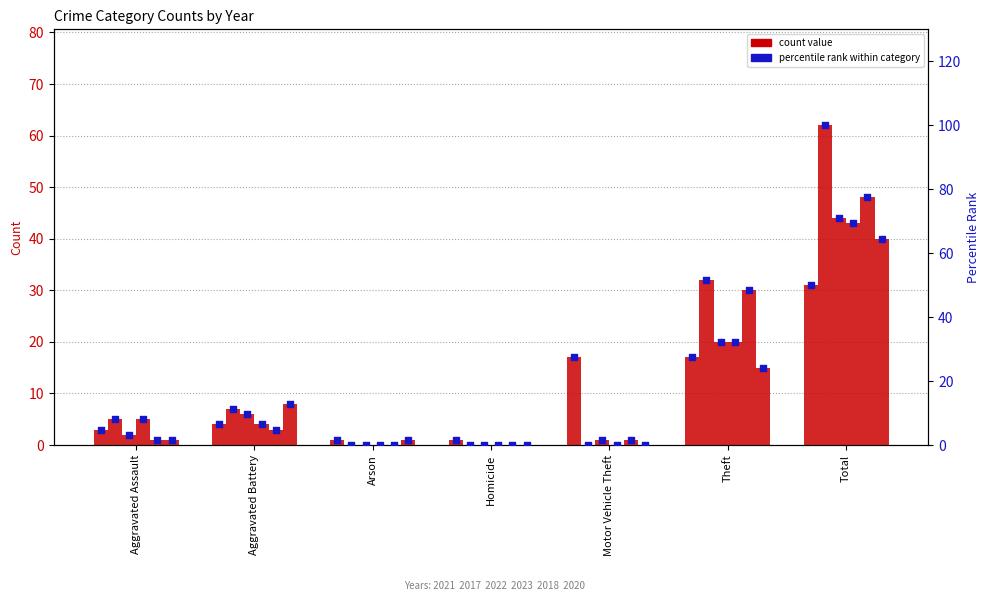

At which category is the sum across all series the highest?

Total